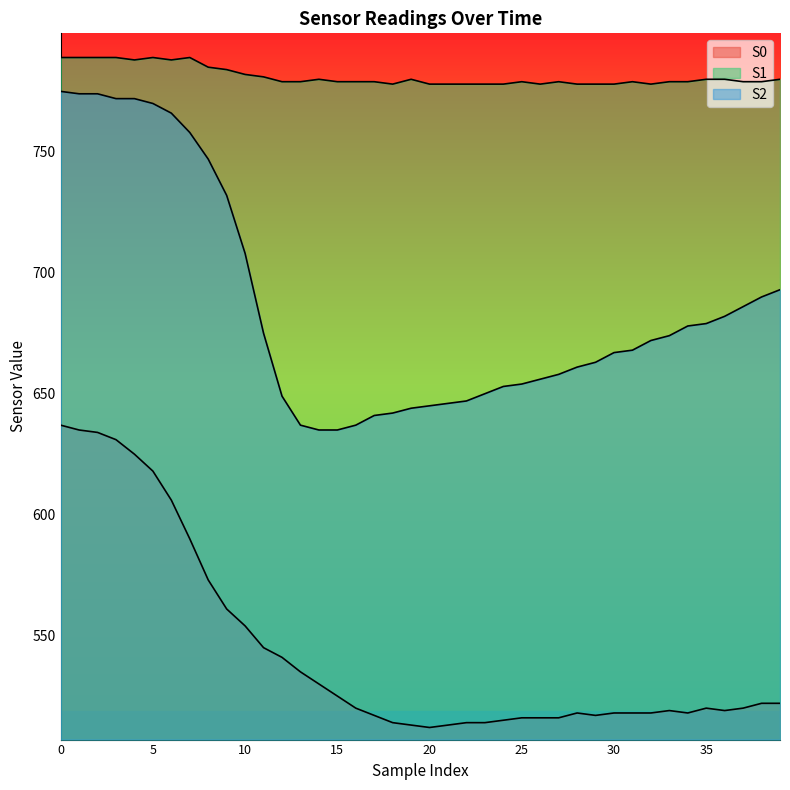

Read the S0 value at 11.

545